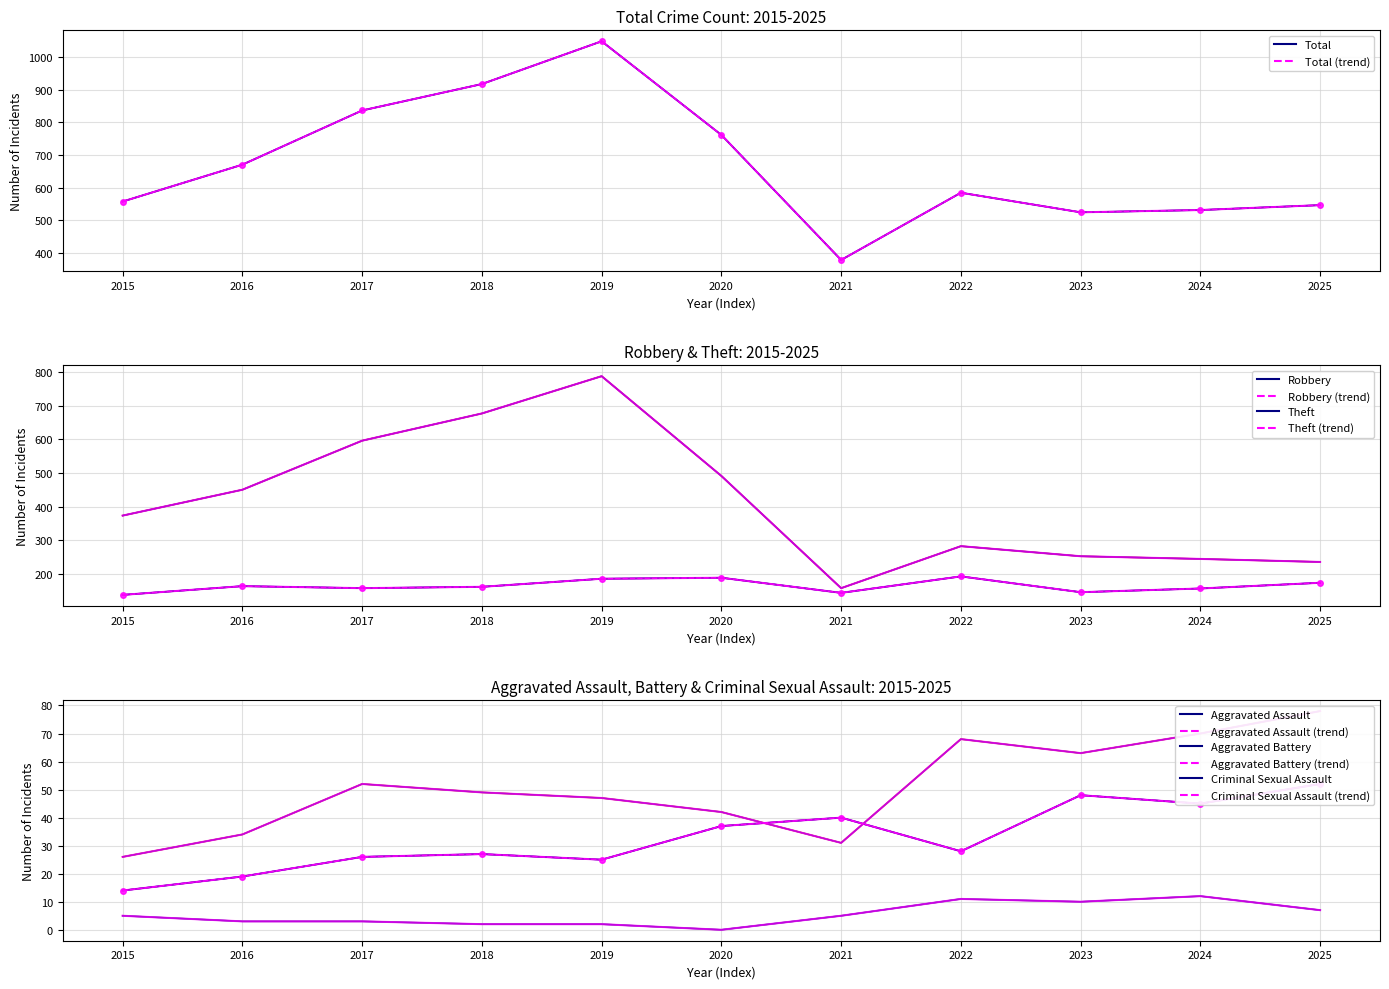

What is the sum of the Aggravated Battery values at 2019 and 2022?

115